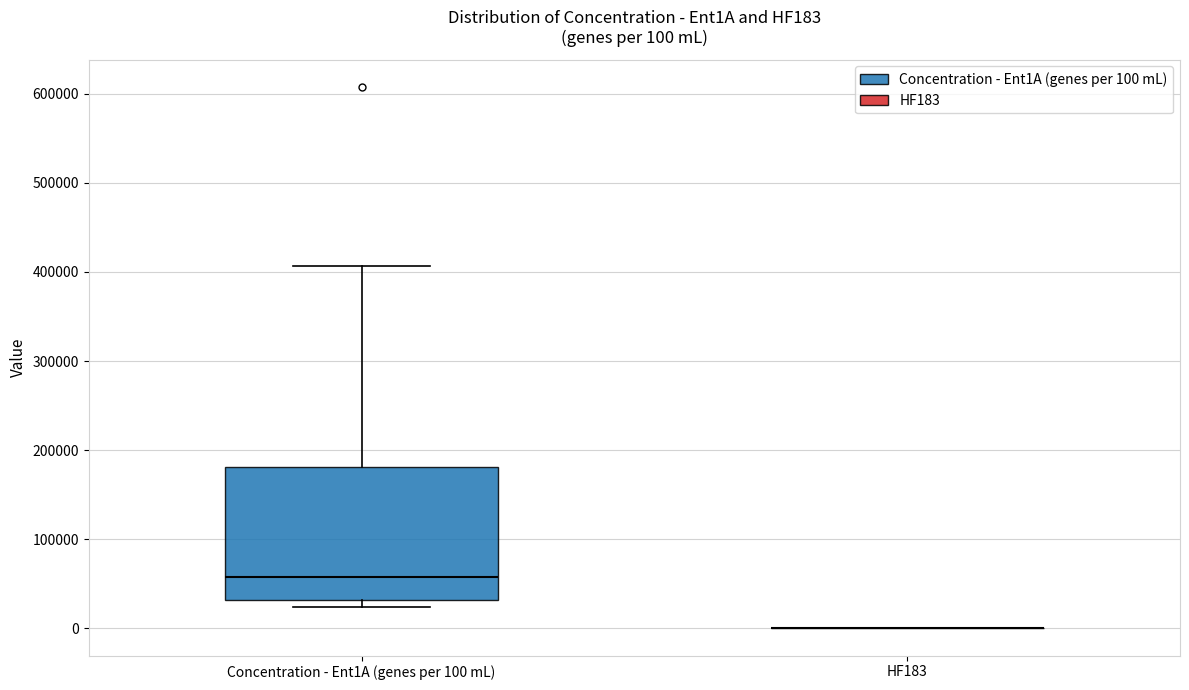

Which box is the tallest, from its lower edge to its upper edge?

Concentration - Ent1A (genes per 100 mL)